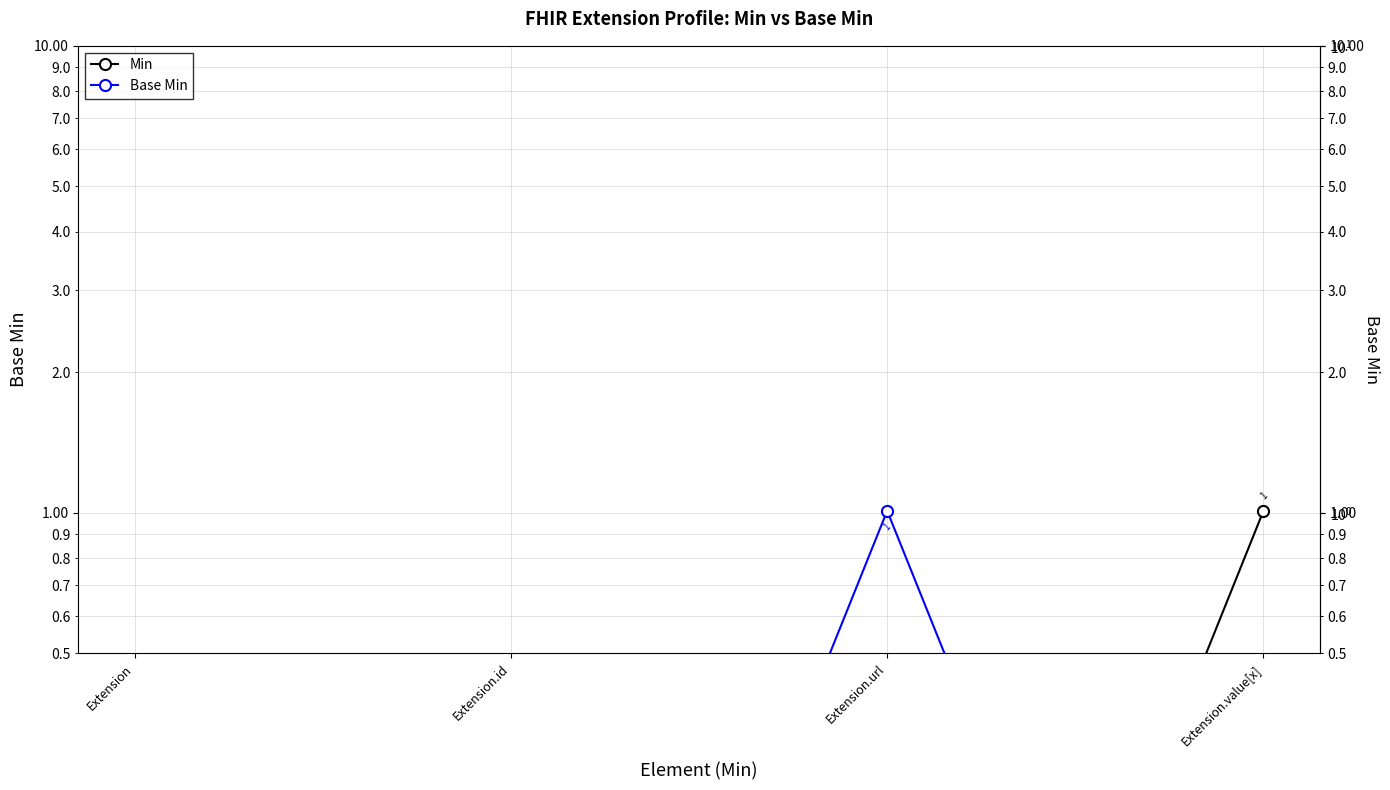

True or false: Min has more than 0 interior local peaks.

False